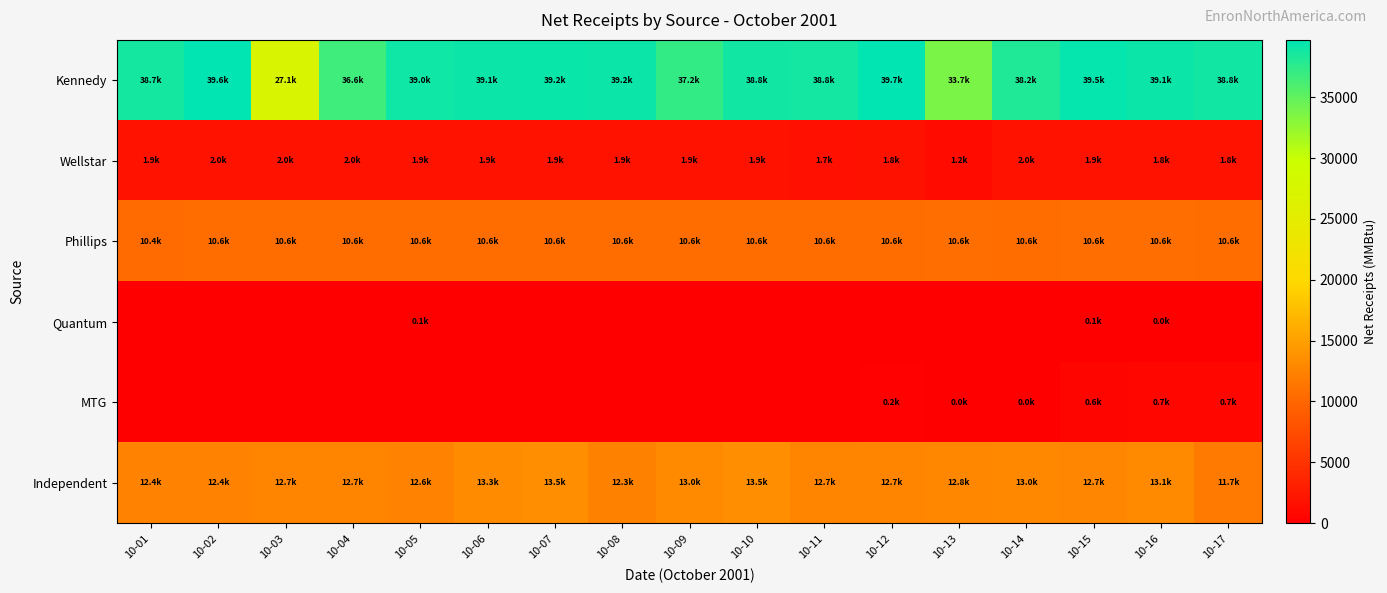

Reading left to right, what are all the values shown in this chart?

Kennedy: 10-01=38652.8	10-02=39649.1	10-03=27095.8	10-04=36648.1	10-05=38976.1	10-06=39142.0	10-07=39229.3	10-08=39160.8	10-09=37171.2	10-10=38832.1	10-11=38775.7	10-12=39716.8	10-13=33676.6	10-14=38153.6	10-15=39459.1	10-16=39129.4	10-17=38799.2
Wellstar: 10-01=1859.9	10-02=1996.3	10-03=1992.0	10-04=1980.1	10-05=1915.1	10-06=1902.3	10-07=1899.7	10-08=1937.4	10-09=1927.1	10-10=1923.7	10-11=1665.8	10-12=1763.9	10-13=1191.6	10-14=1982.1	10-15=1933.3	10-16=1823.7	10-17=1830.6
Phillips: 10-01=10415.8	10-02=10600.7	10-03=10602.5	10-04=10578.4	10-05=10574.3	10-06=10589.9	10-07=10605.8	10-08=10593.9	10-09=10590.2	10-10=10569.8	10-11=10578.9	10-12=10622.3	10-13=10629.2	10-14=10616.6	10-15=10637.8	10-16=10628.7	10-17=10608.3
Quantum: 10-01=0.0	10-02=0.0	10-03=0.0	10-04=0.0	10-05=90.0	10-06=0.0	10-07=0.0	10-08=0.0	10-09=0.0	10-10=0.0	10-11=0.0	10-12=0.0	10-13=0.0	10-14=0.0	10-15=142.0	10-16=0.9	10-17=0.0
MTG: 10-01=0.0	10-02=0.0	10-03=0.0	10-04=0.0	10-05=0.0	10-06=0.0	10-07=0.0	10-08=0.0	10-09=0.0	10-10=0.0	10-11=0.0	10-12=194.9	10-13=0.9	10-14=0.9	10-15=598.3	10-16=713.2	10-17=693.0
Independent: 10-01=12371.3	10-02=12394.0	10-03=12652.4	10-04=12699.0	10-05=12551.5	10-06=13257.8	10-07=13462.3	10-08=12289.5	10-09=13044.8	10-10=13482.9	10-11=12663.4	10-12=12721.6	10-13=12849.9	10-14=12954.2	10-15=12729.2	10-16=13094.4	10-17=11733.6